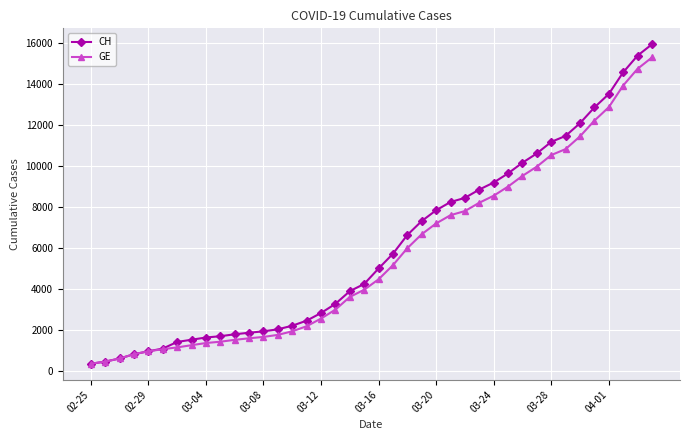

What is the value of the CH point at the 34th from the left?

11467